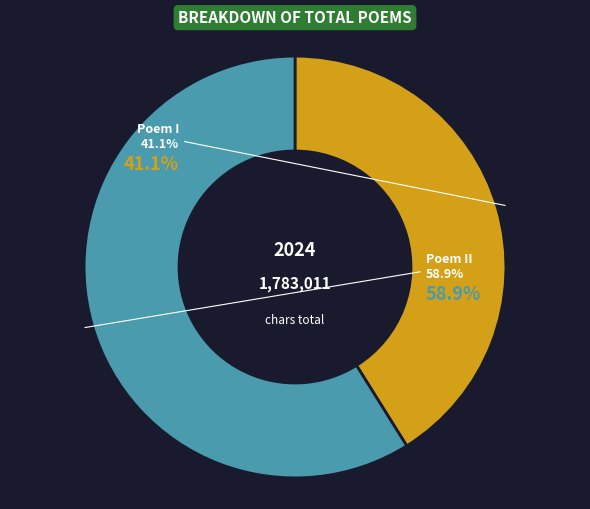

How much of the chart is everything except 王幼舆以近诗见贻即有禹州之游作此奉送兼致怀兵使沈绎堂?

58.9%